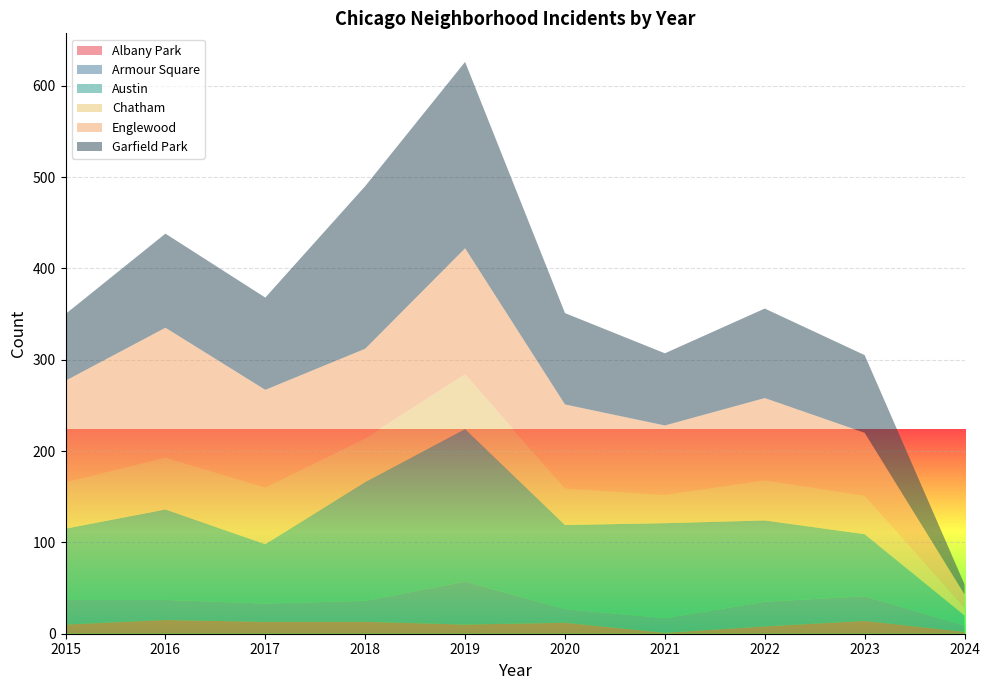

Reading left to right, what are all the values shown in this chart?

Albany Park: 2015=10	2016=15	2017=13	2018=13	2019=10	2020=12	2021=1	2022=8	2023=14	2024=2
Armour Square: 2015=27	2016=22	2017=20	2018=23	2019=47	2020=15	2021=16	2022=27	2023=27	2024=7
Austin: 2015=78	2016=99	2017=65	2018=130	2019=167	2020=92	2021=104	2022=89	2023=68	2024=11
Chatham: 2015=51	2016=57	2017=62	2018=48	2019=60	2020=40	2021=31	2022=44	2023=42	2024=8
Englewood: 2015=111	2016=142	2017=107	2018=98	2019=138	2020=92	2021=76	2022=90	2023=69	2024=15
Garfield Park: 2015=73	2016=103	2017=101	2018=178	2019=204	2020=100	2021=79	2022=98	2023=85	2024=11